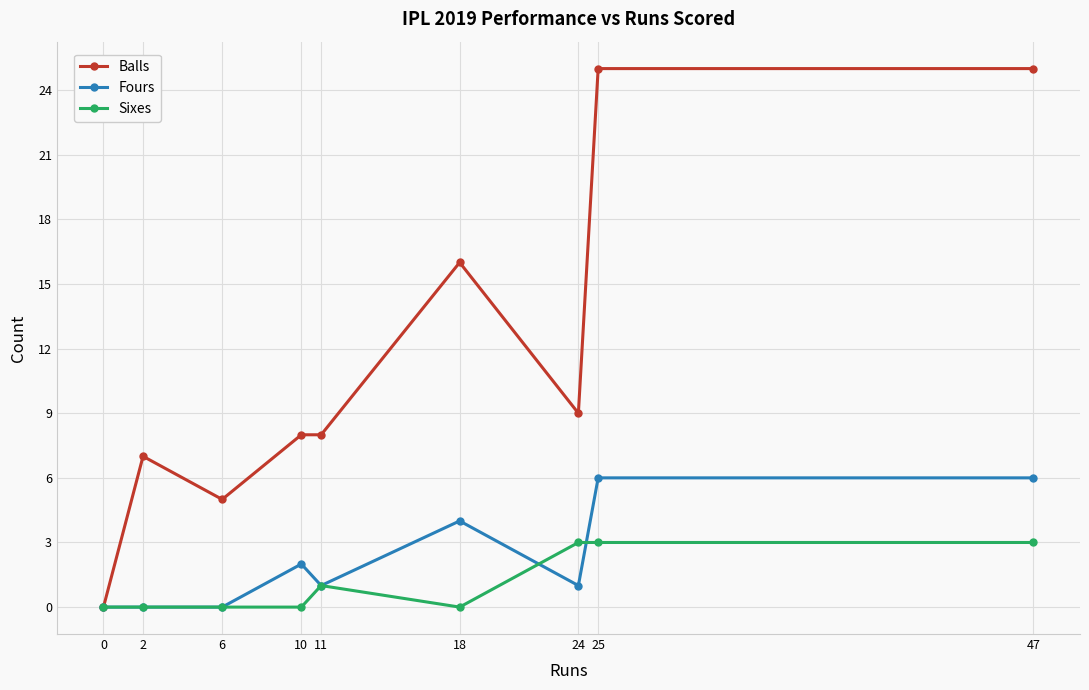

What is the greatest value displayed?

25